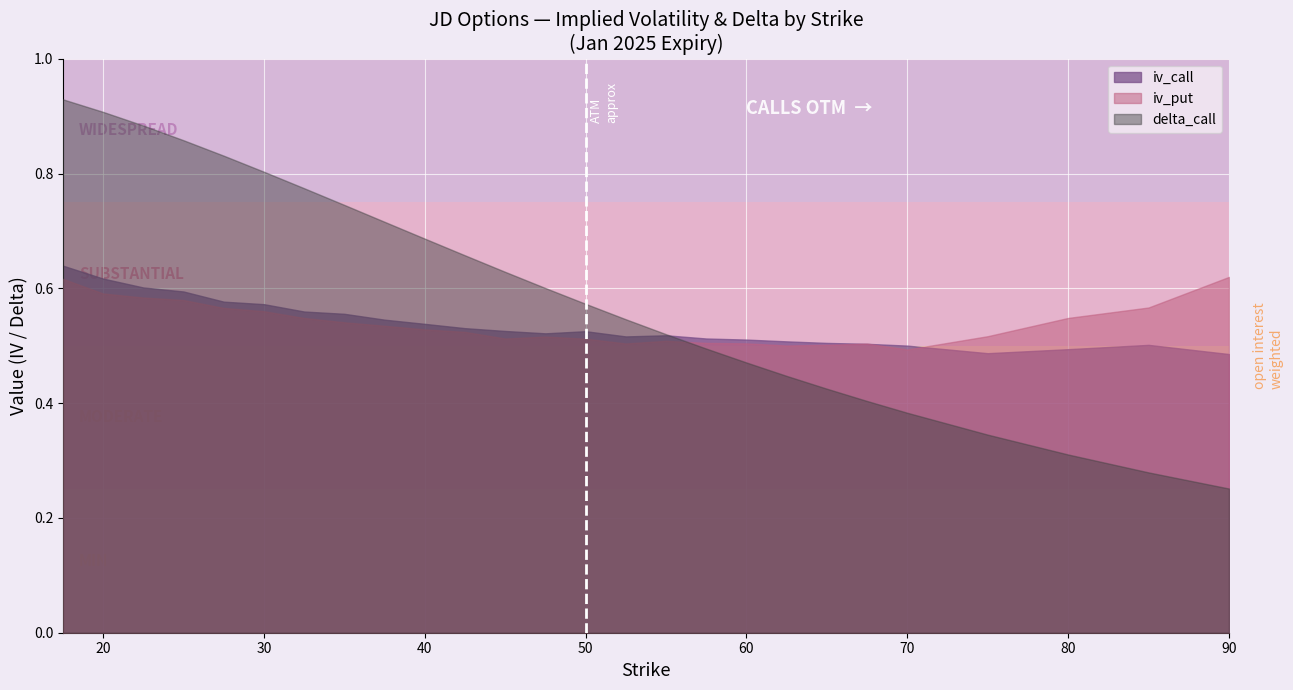

The iv_put series shows 0.2 at 25. True or false?

False